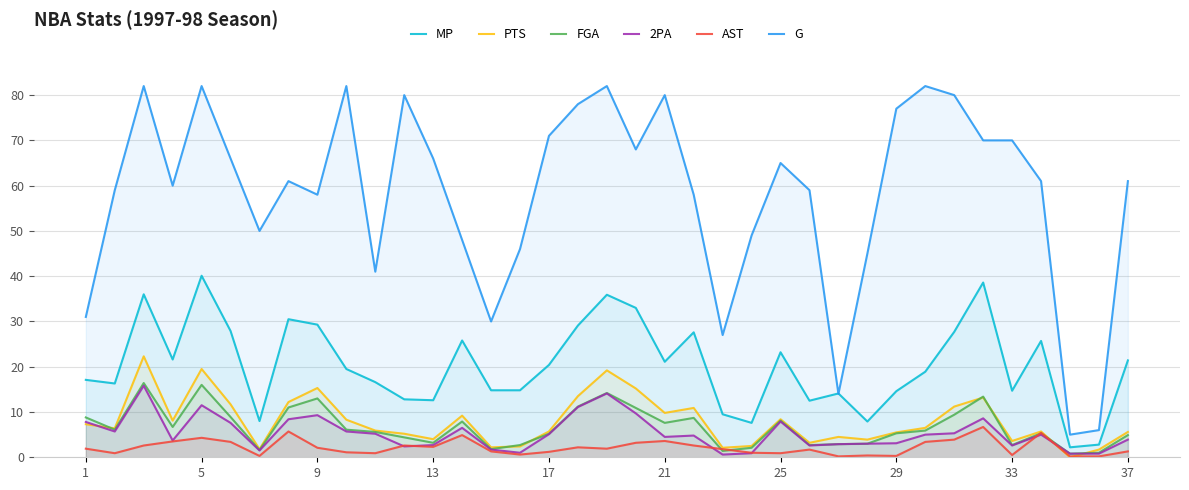

What is the sum of all PTS values?

293.7